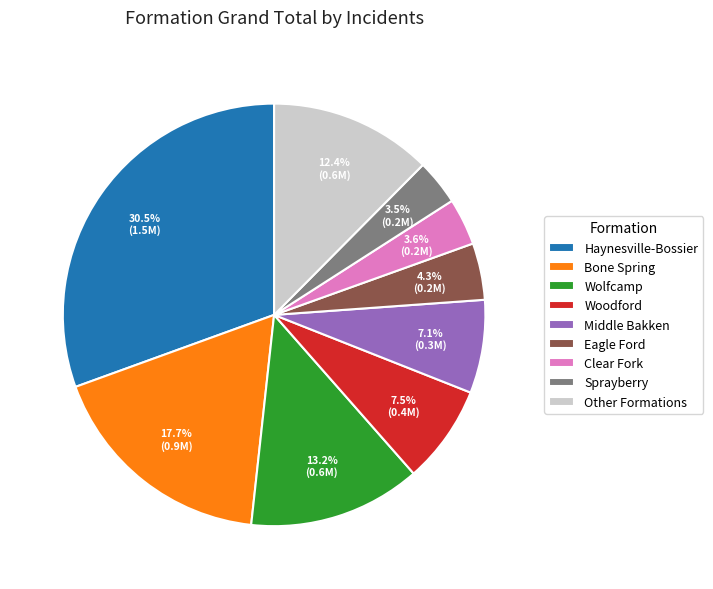

How much of the chart is everything except Clear Fork?

96.4%